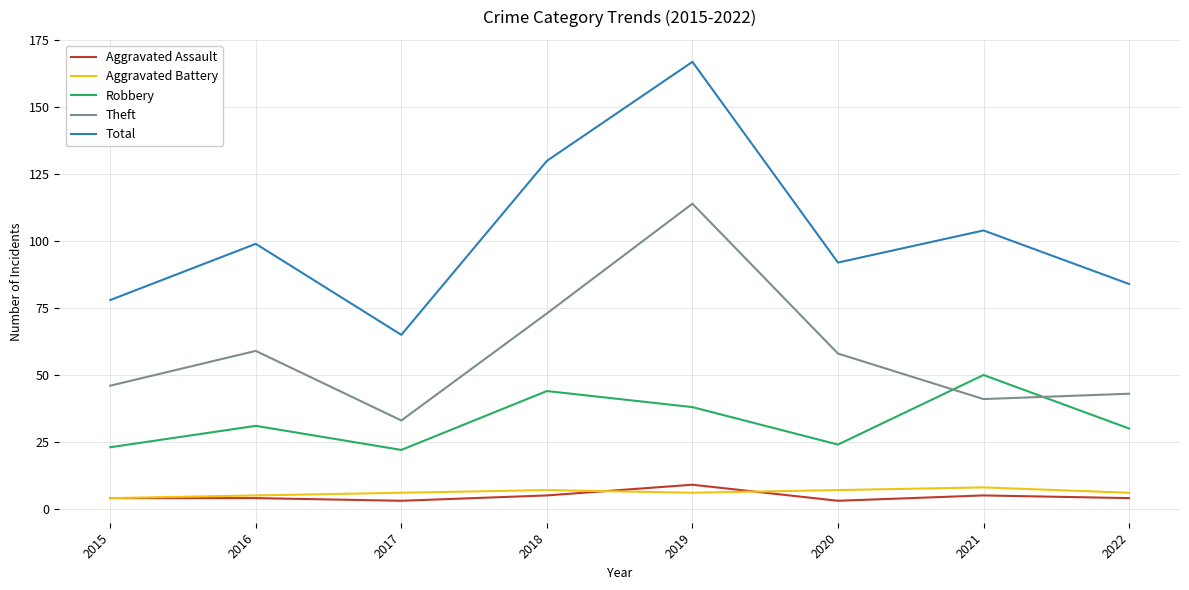

What is the minimum value shown in the chart?

3